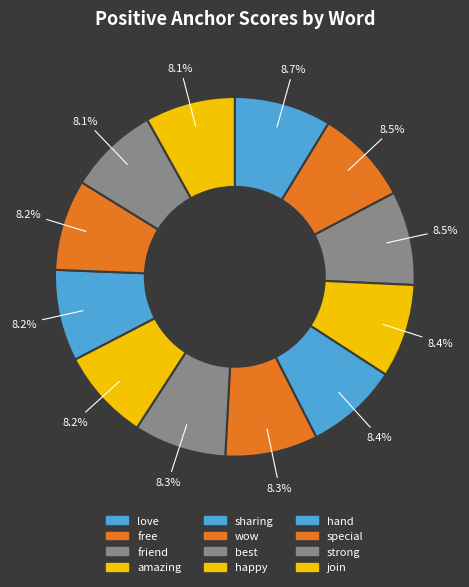

Is it true that love is 9% of the pie?

True